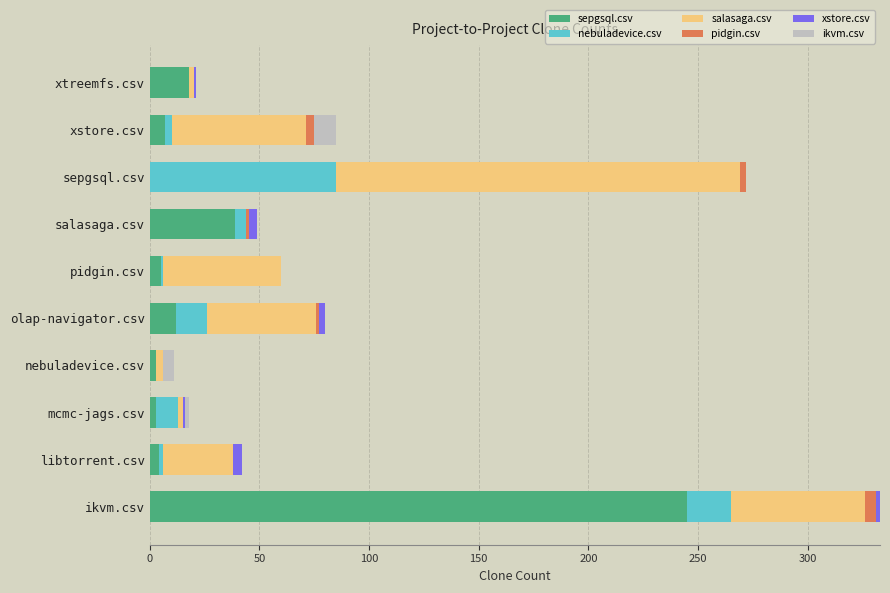

Where is sepgsql.csv nearest to the value 122?

salasaga.csv